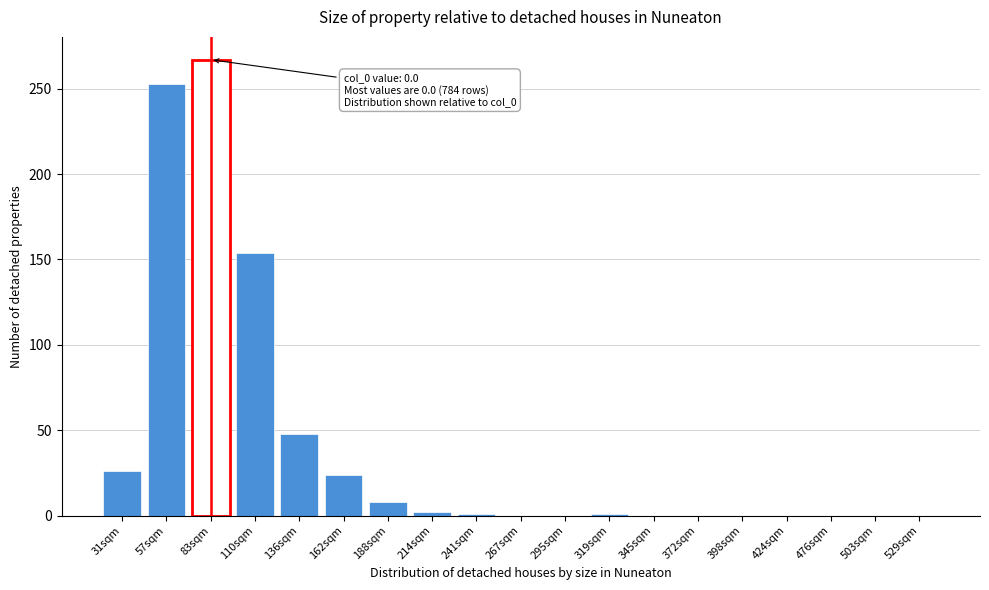

The chart shows a value of -159 at 503sqm. True or false?

False